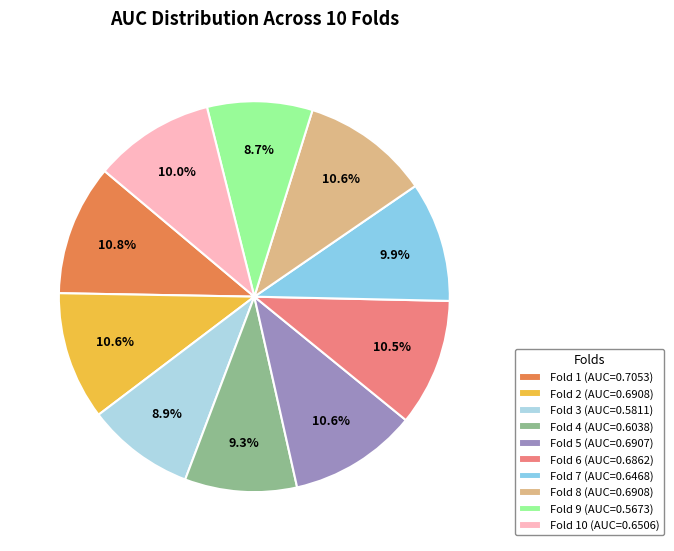

Rank the categories by value from lowest to highest.

Fold 9, Fold 3, Fold 4, Fold 7, Fold 10, Fold 6, Fold 5, Fold 8, Fold 2, Fold 1